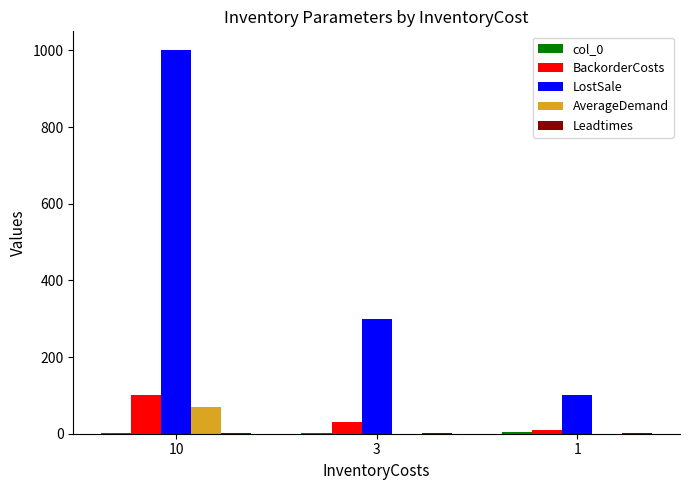

Which series has the largest range (max minus min)?

LostSale